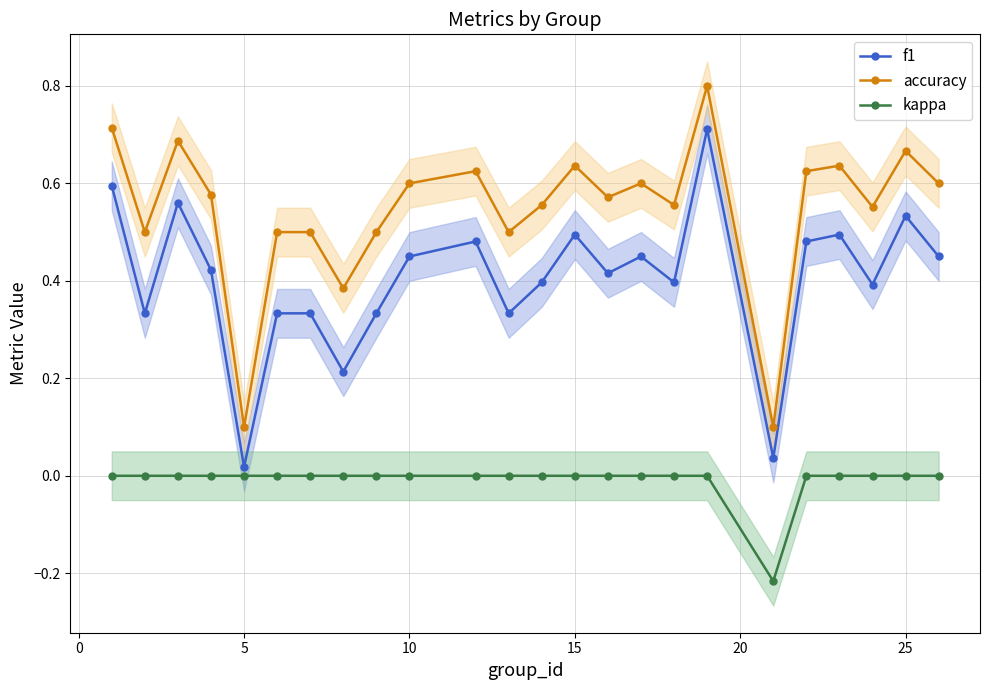

True or false: accuracy has more than 1 interior local peaks.

True